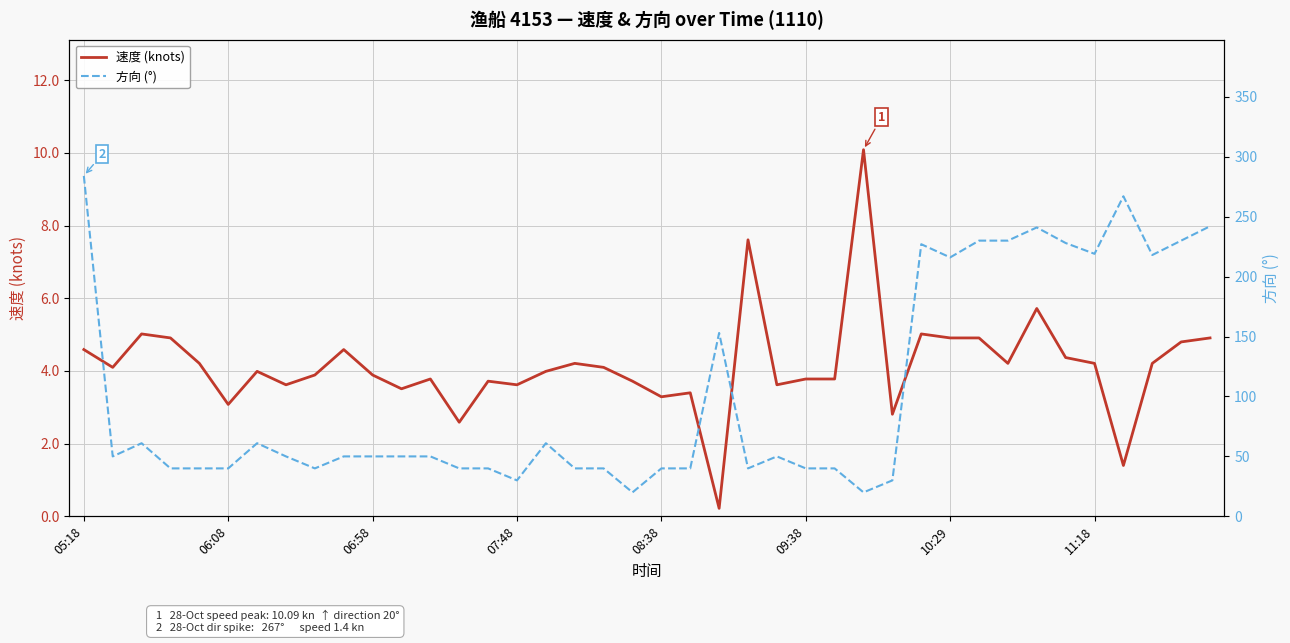

True or false: 速度 (knots) has a value of 3.6 at 07:48.

True